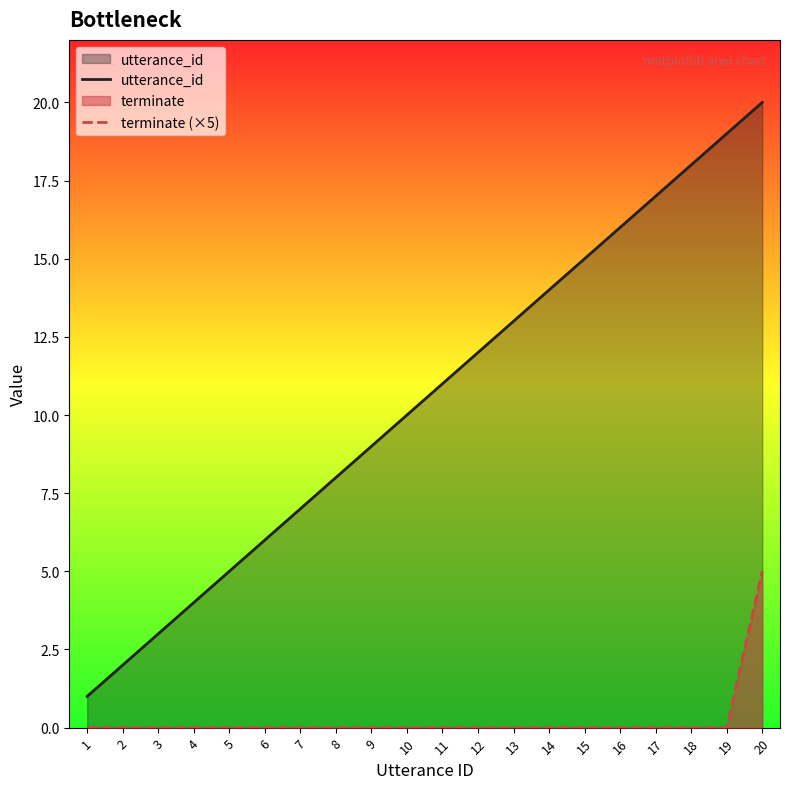

How many data points does each series have?

20